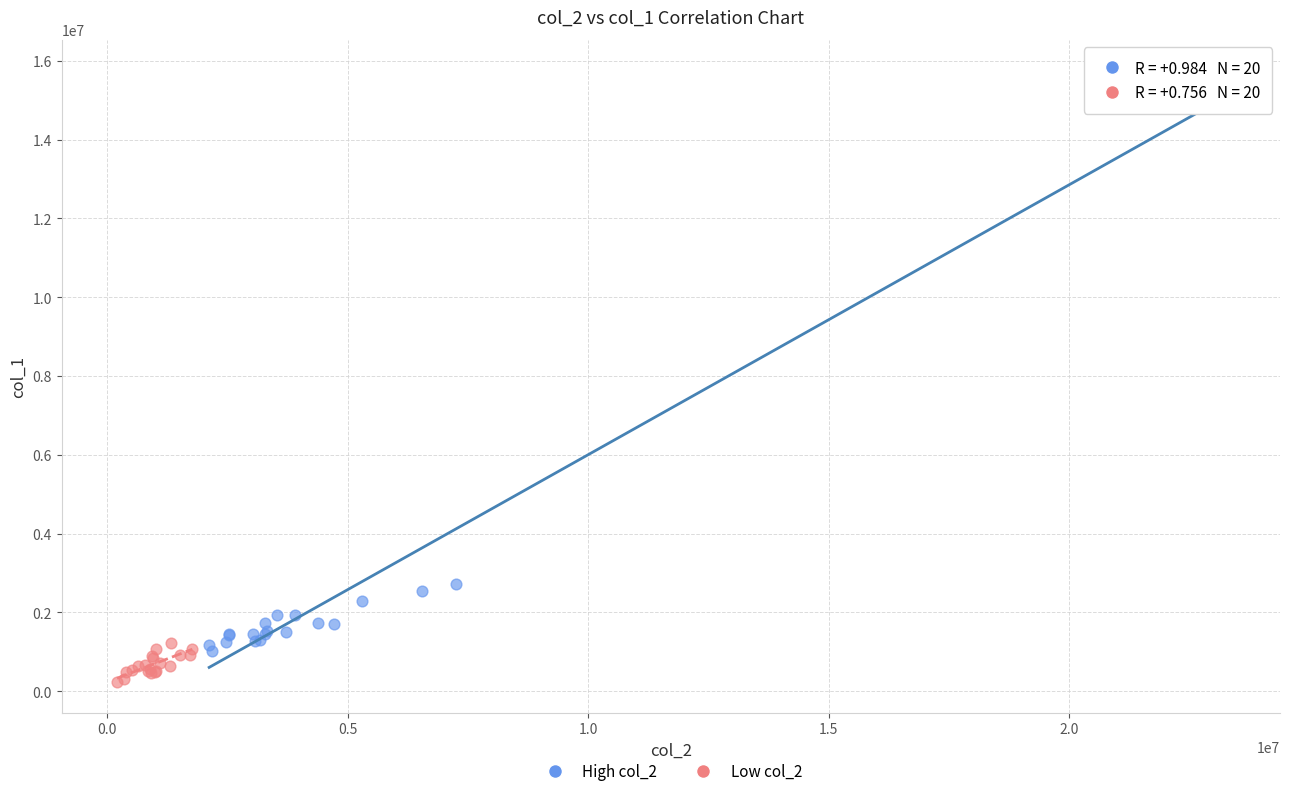

Which series contains the lowest Y value?

Low col_2